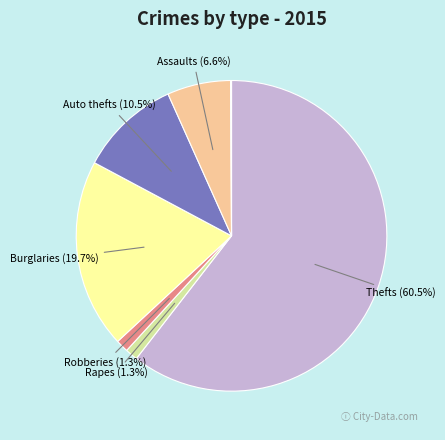

Is there any slice that represents more than half of the pie?

Yes